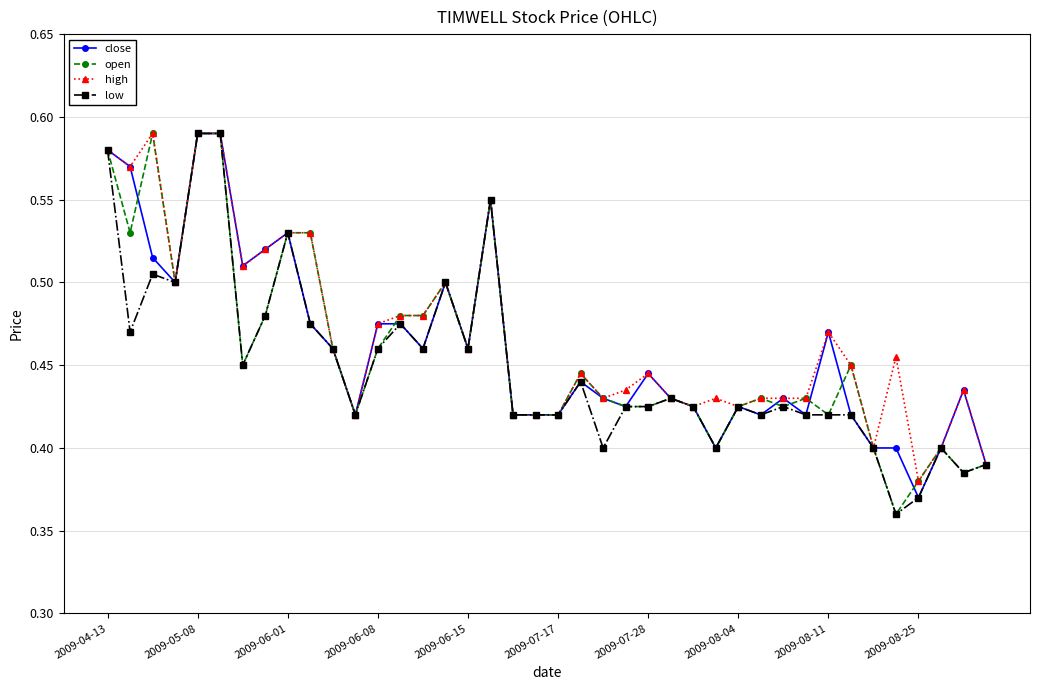

Count the high values in the range 0 to 1.

40